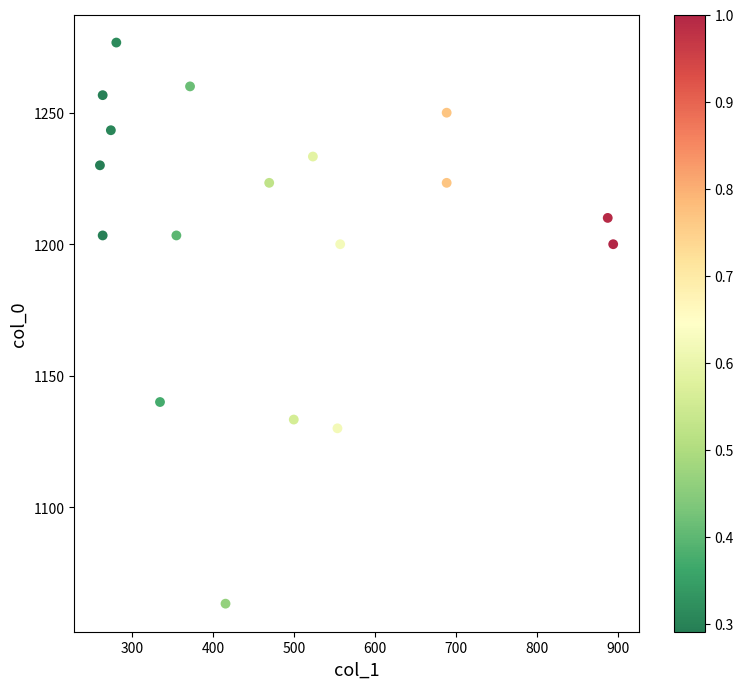

What is the range of Y values (max minus min)?

213.3